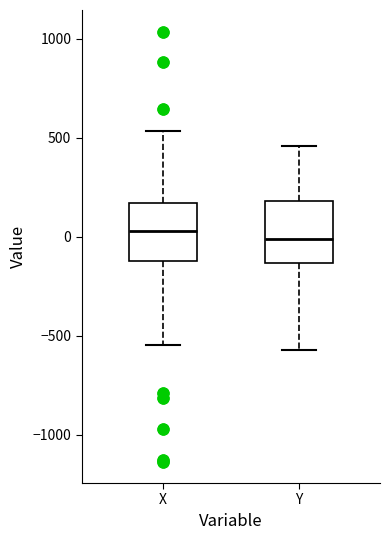

Reading left to right, transcribe this box plot: for each box, give where its median line is, the range the box spans, and where its two whiskers end, as read against the y-axis. The values are not printed on the chart, so give them approximately, as read against the axis.

X: median 50, box -100 to 150, whiskers -550 to 550
Y: median 0, box -150 to 200, whiskers -550 to 450